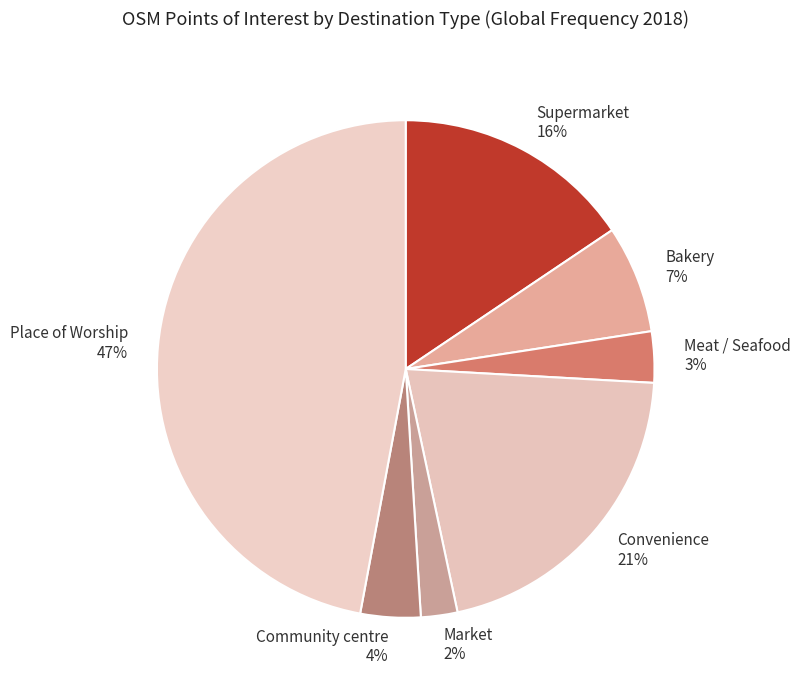

To the nearest percent, what is the average slice percentage?

14%